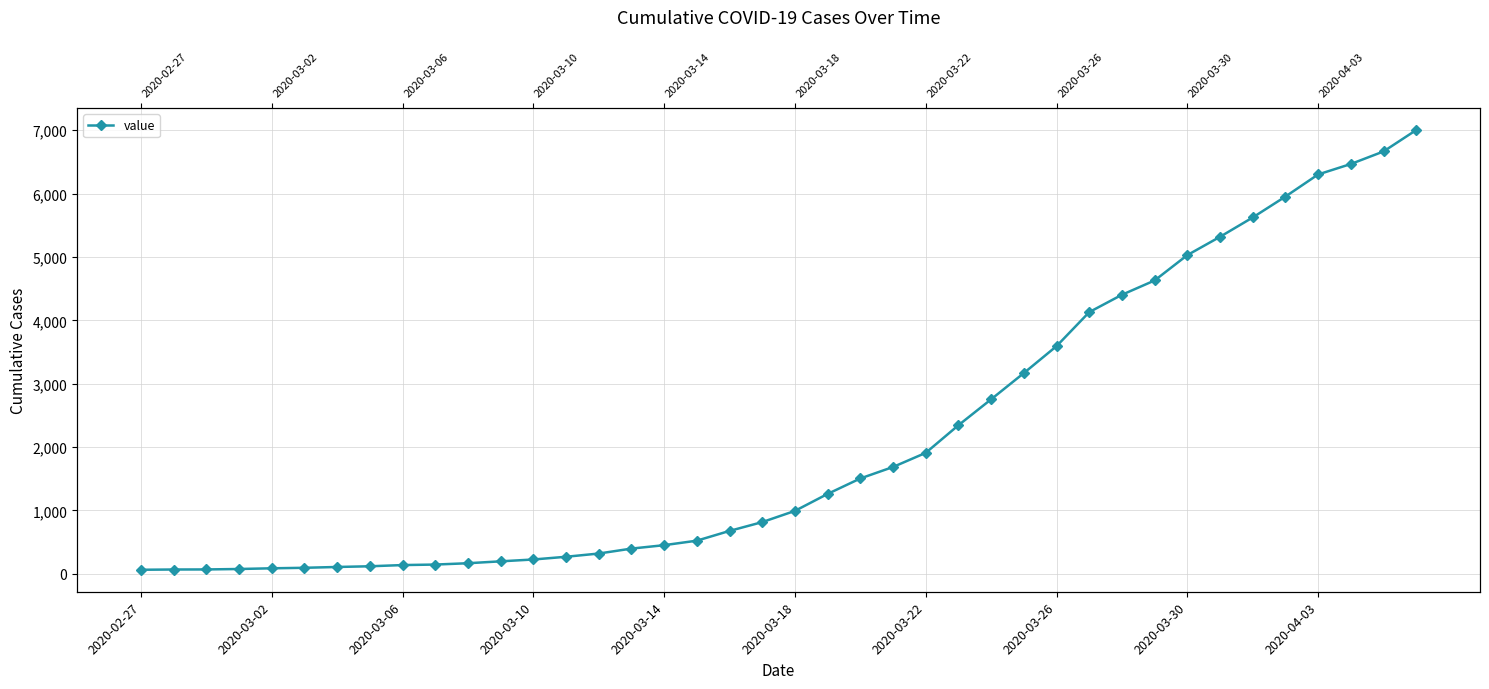

The chart shows a value of 21 at 2020-03-02. True or false?

False